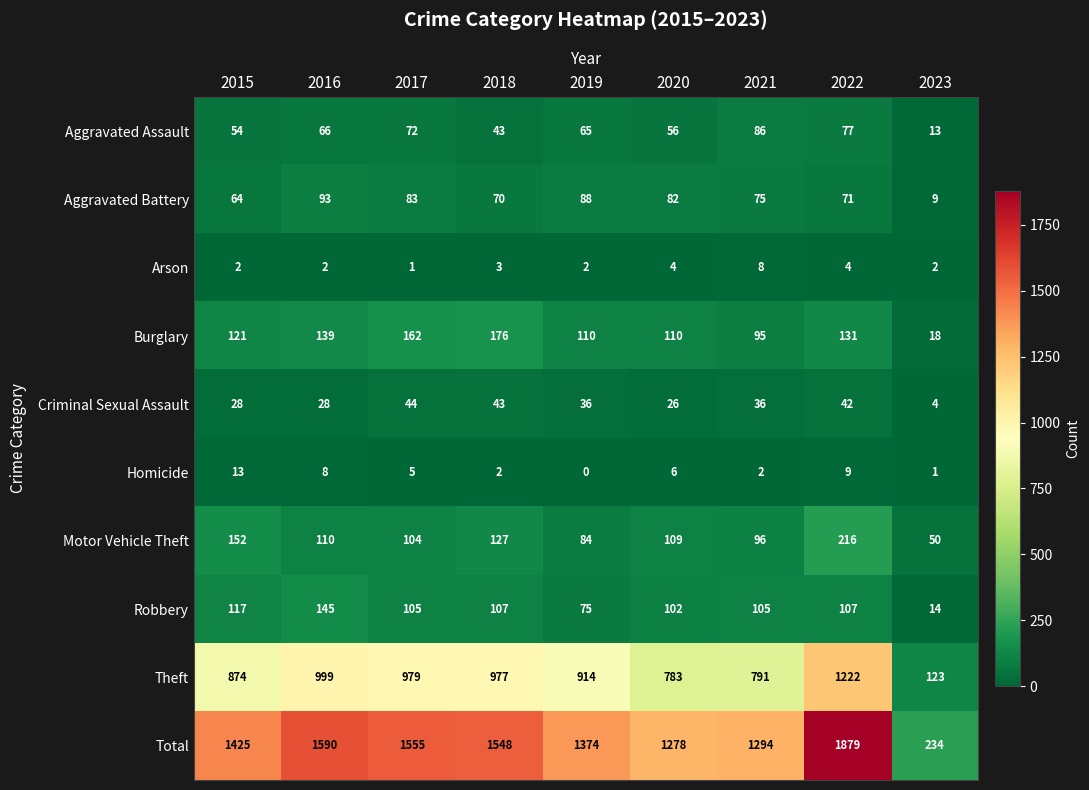

At which label does Robbery first exceed 105?

2015